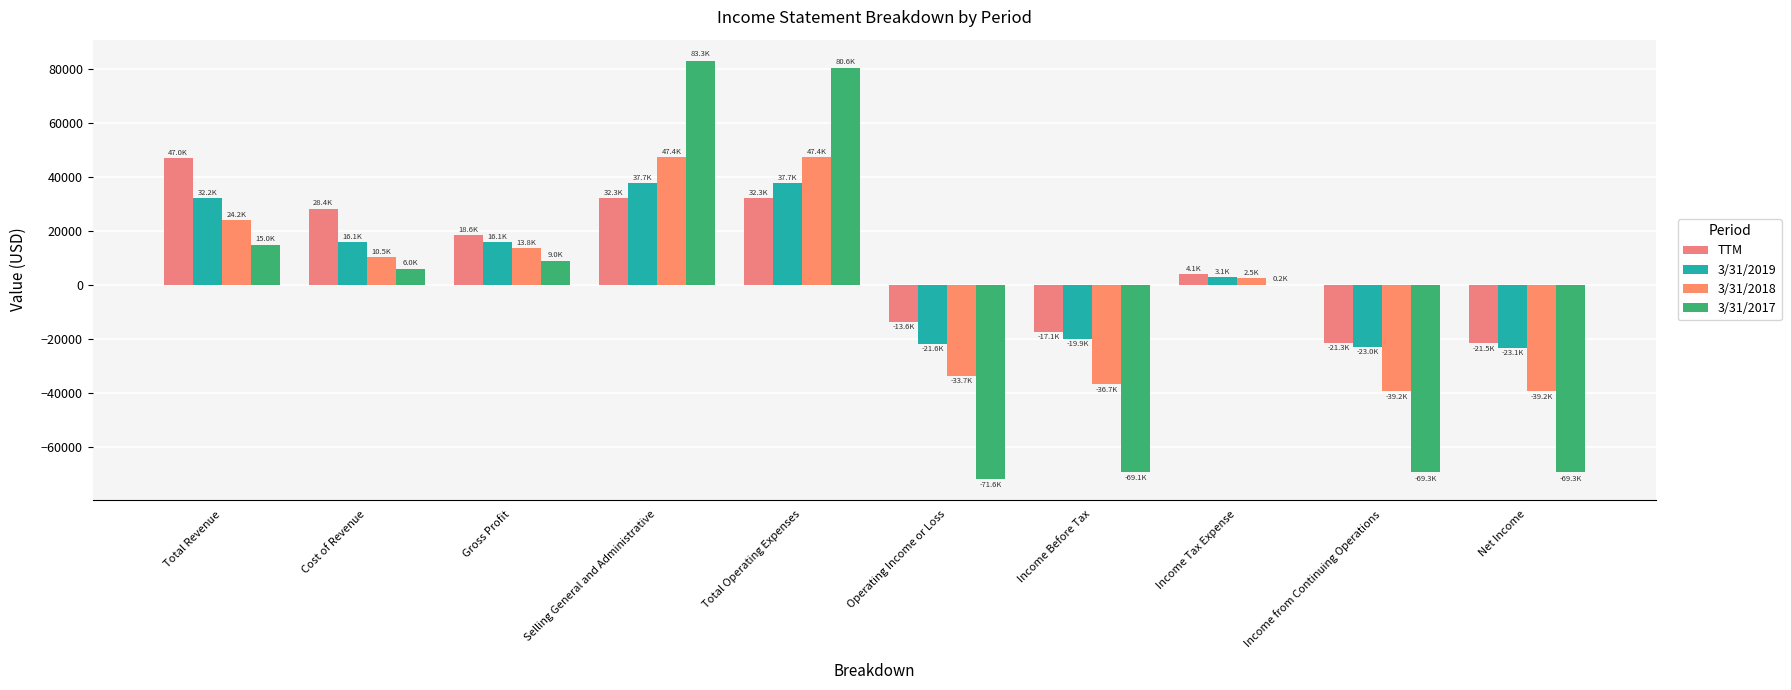

The TTM series shows -31482 at Income from Continuing Operations. True or false?

False